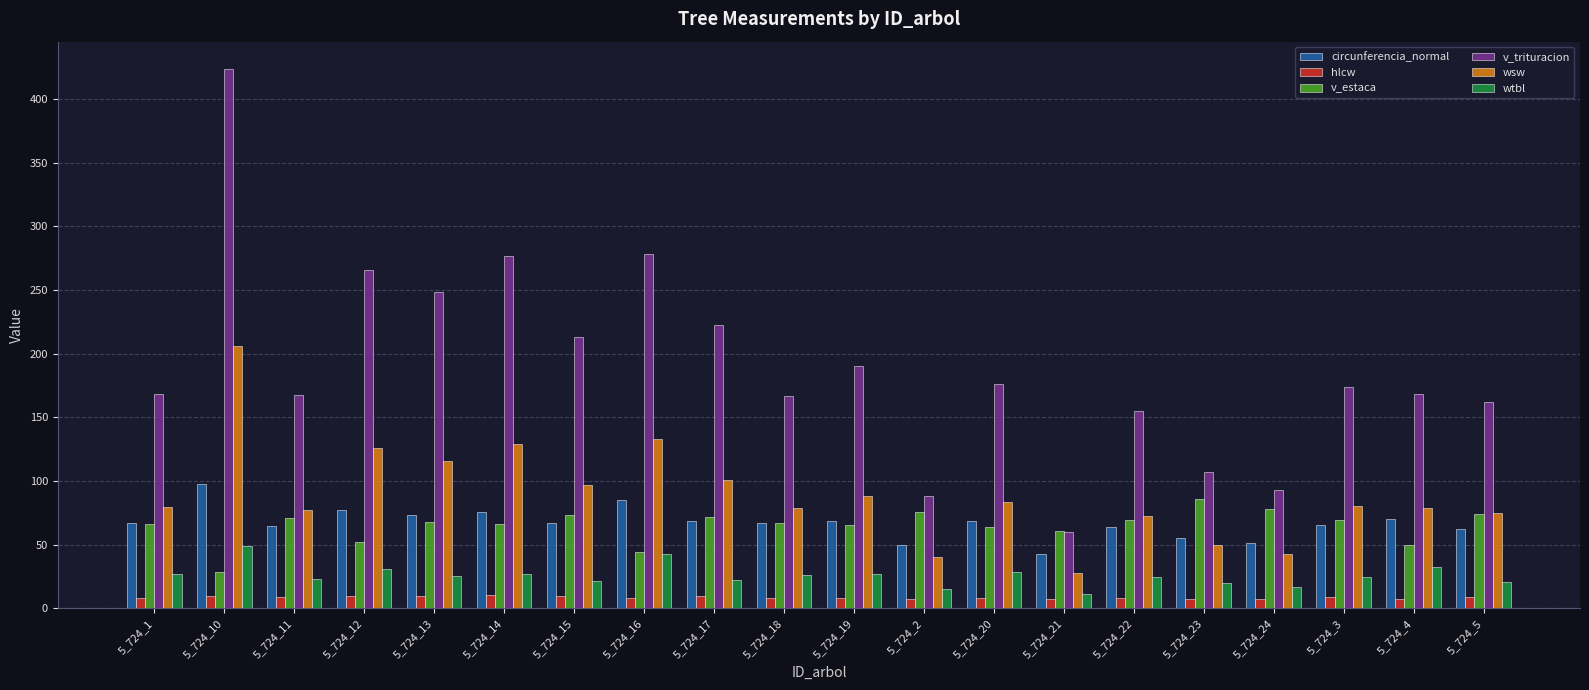

What value does the circunferencia_normal series have at 5_724_18?

66.7